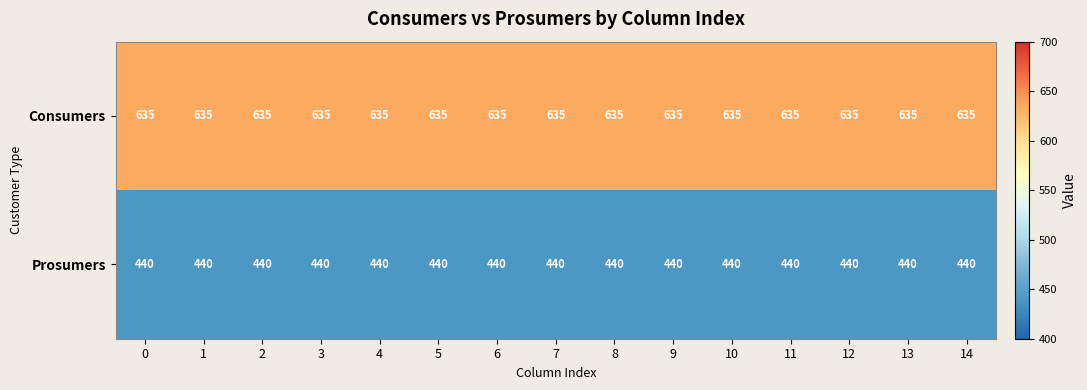

What is the sum of the Prosumers values at 10 and 1?

880